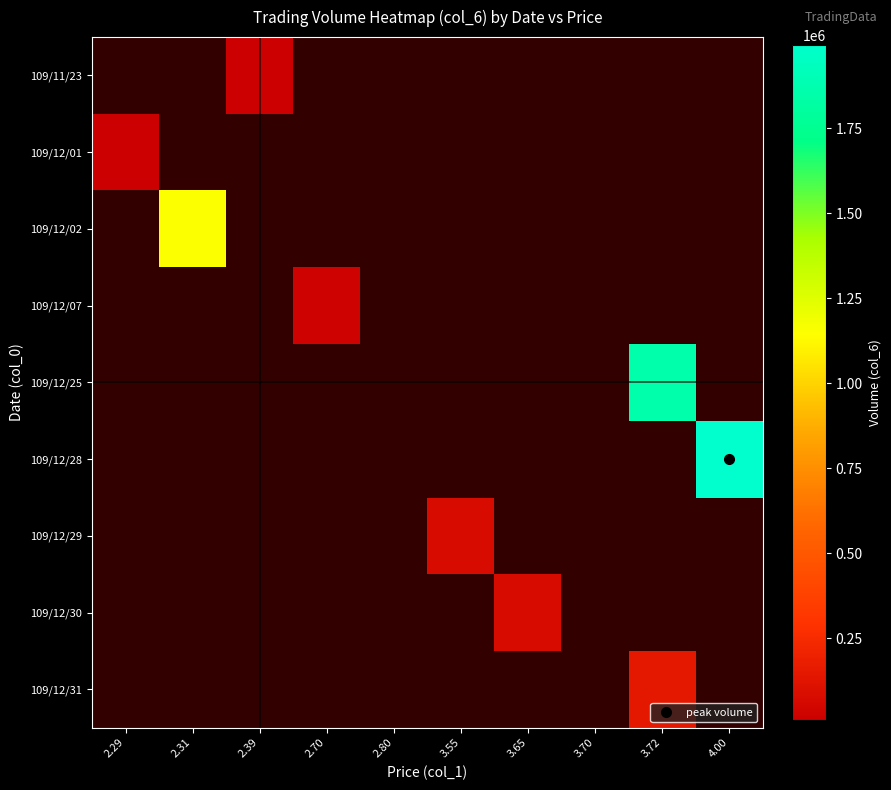

Is the value of 109/12/07 at 3.55 greater than the value of 109/11/23 at 4.00?

No